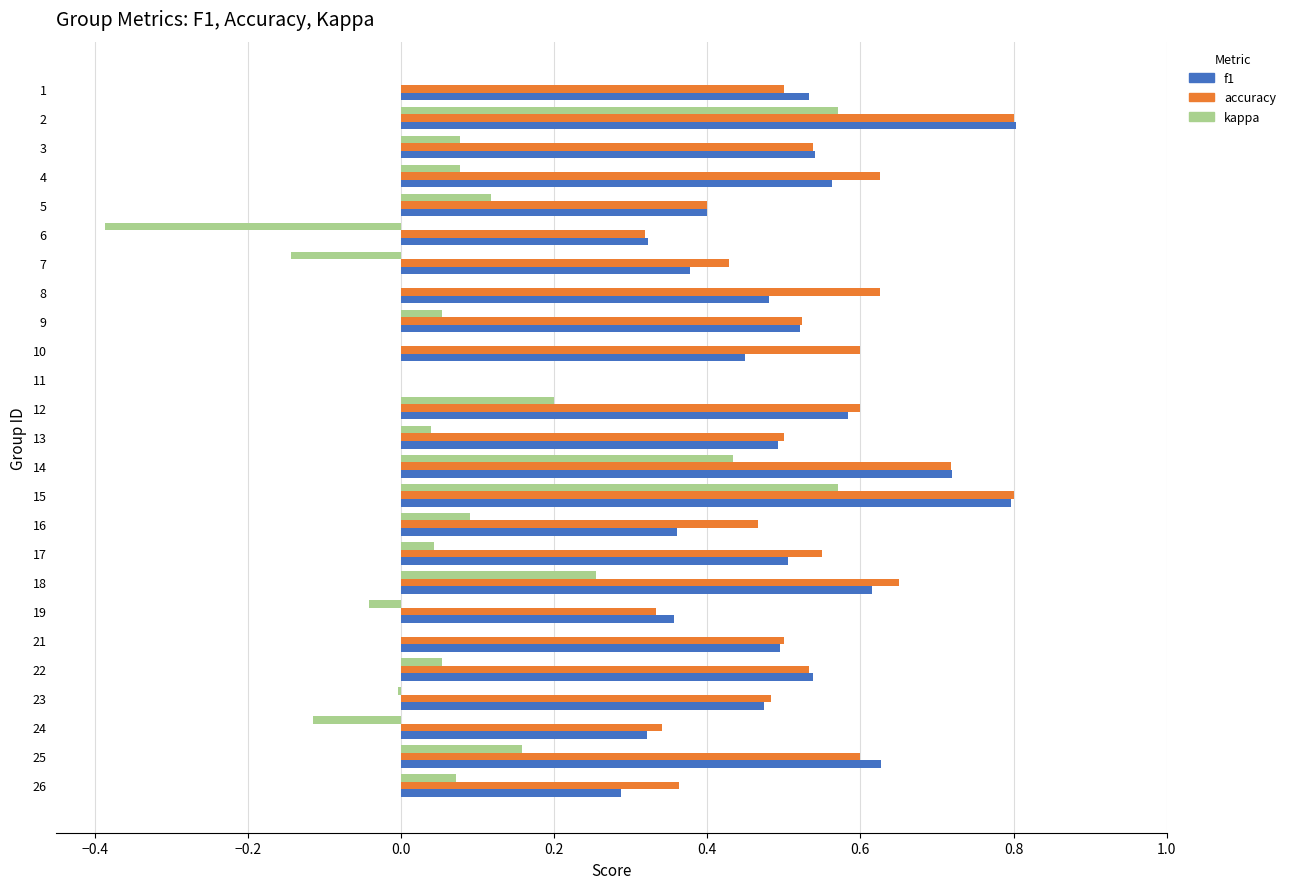

The accuracy series shows 0.4 at 5. True or false?

True